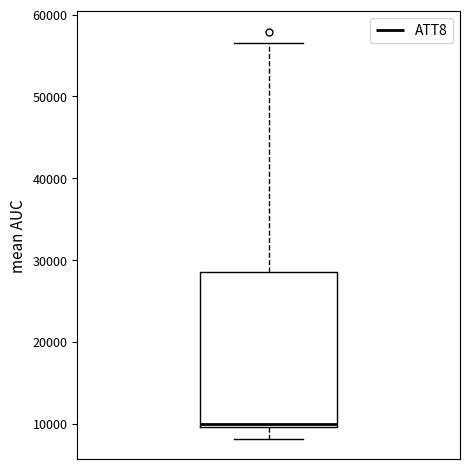

Transcribe this box plot: give where the median line is, the range the box spans, and where the two whiskers end, as read against the y-axis. The values are not printed on the chart, so give them approximately, as read against the axis.

median 10000 (just above the box's lower edge), box 10000 to 29000, whiskers 8000 to 57000